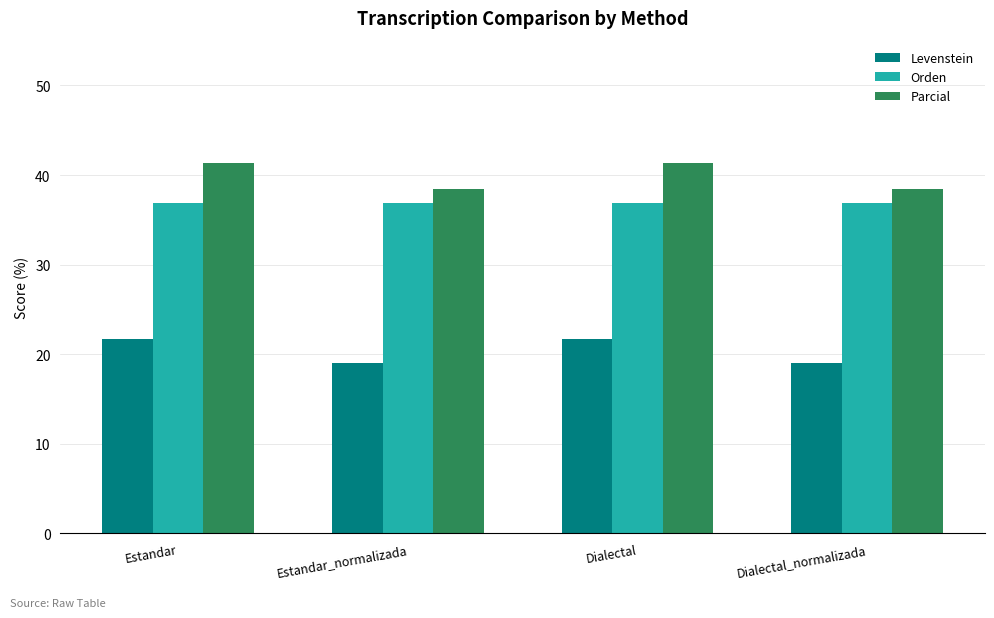

What is the difference between the highest and lowest values at Estandar?

19.6